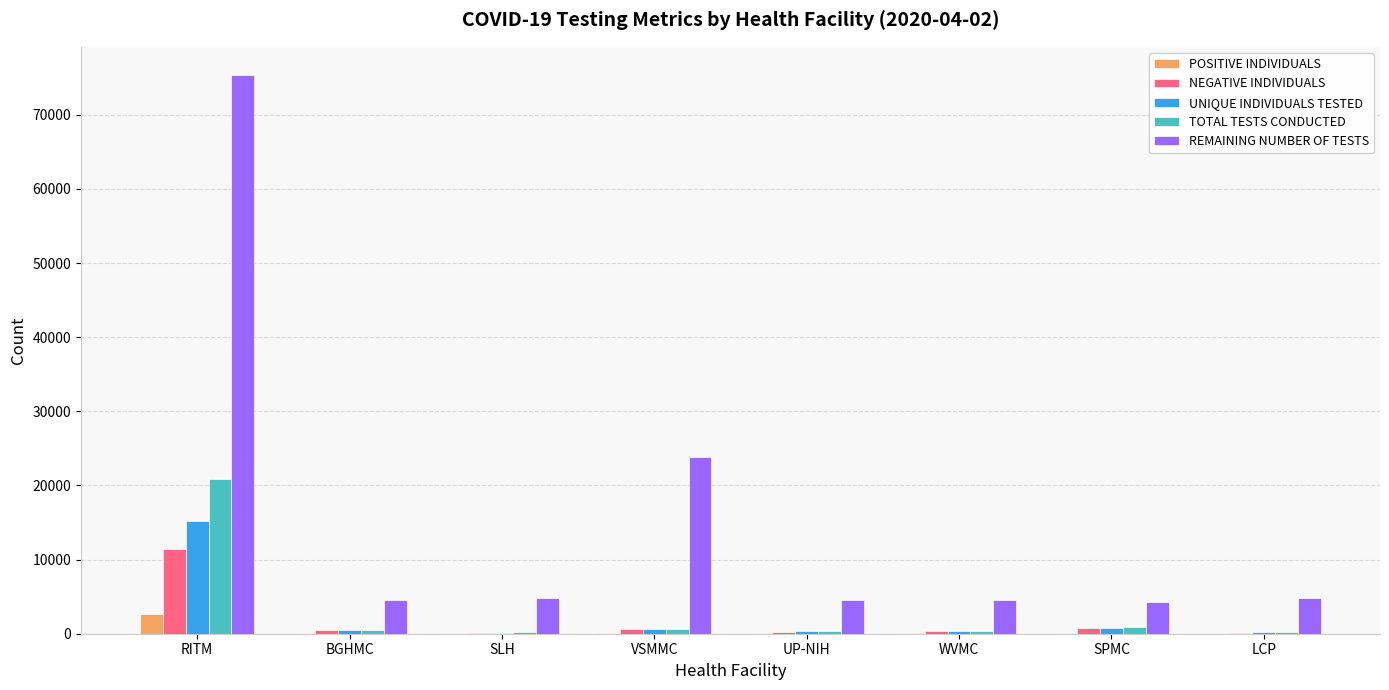

At which category does the chart reach its peak across all series?

RITM